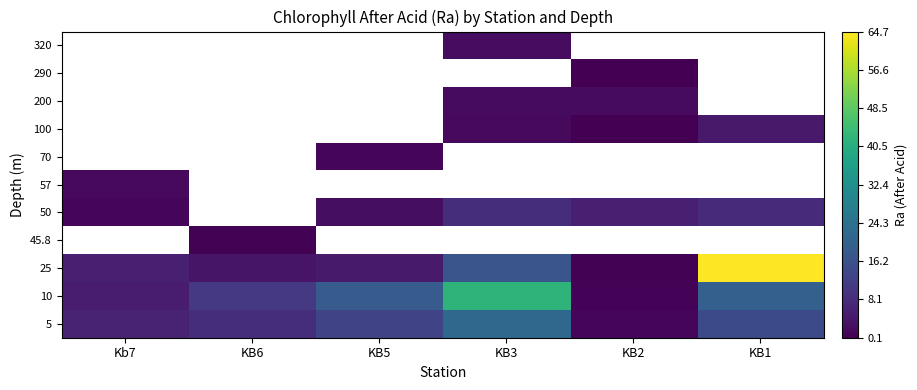

Rank the categories by 10 value from highest to lowest.

KB3, KB1, KB5, KB6, Kb7, KB2